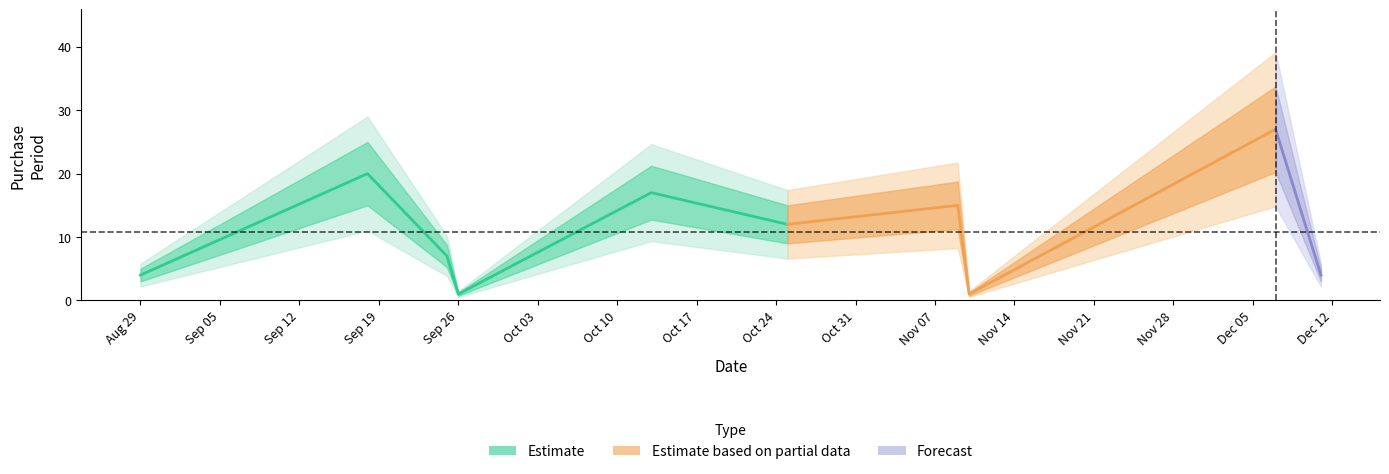

What is the value of the 5th point from the left?

17